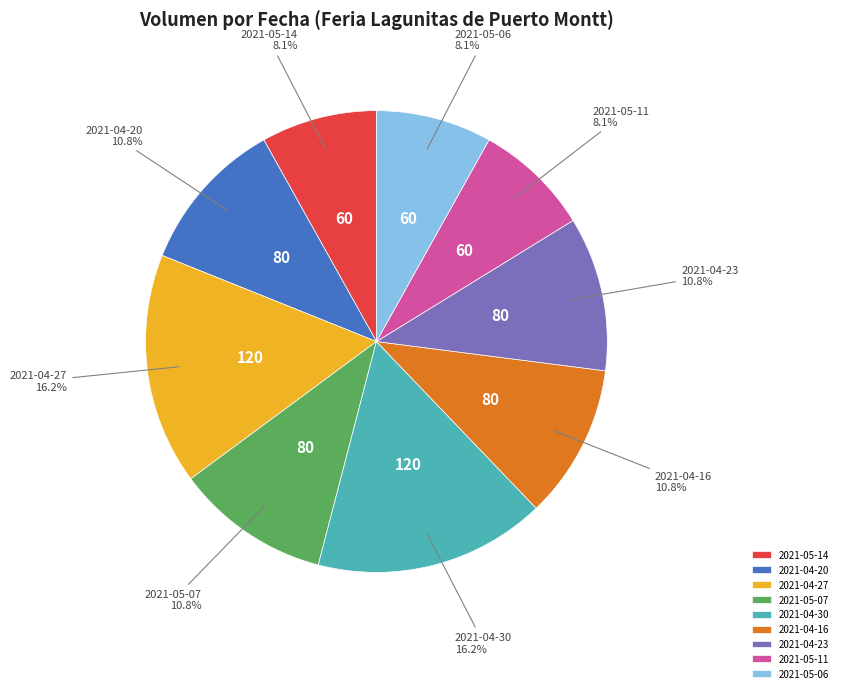

What is the ratio of the value at 2021-04-30 to the value at 2021-05-11?

2.0